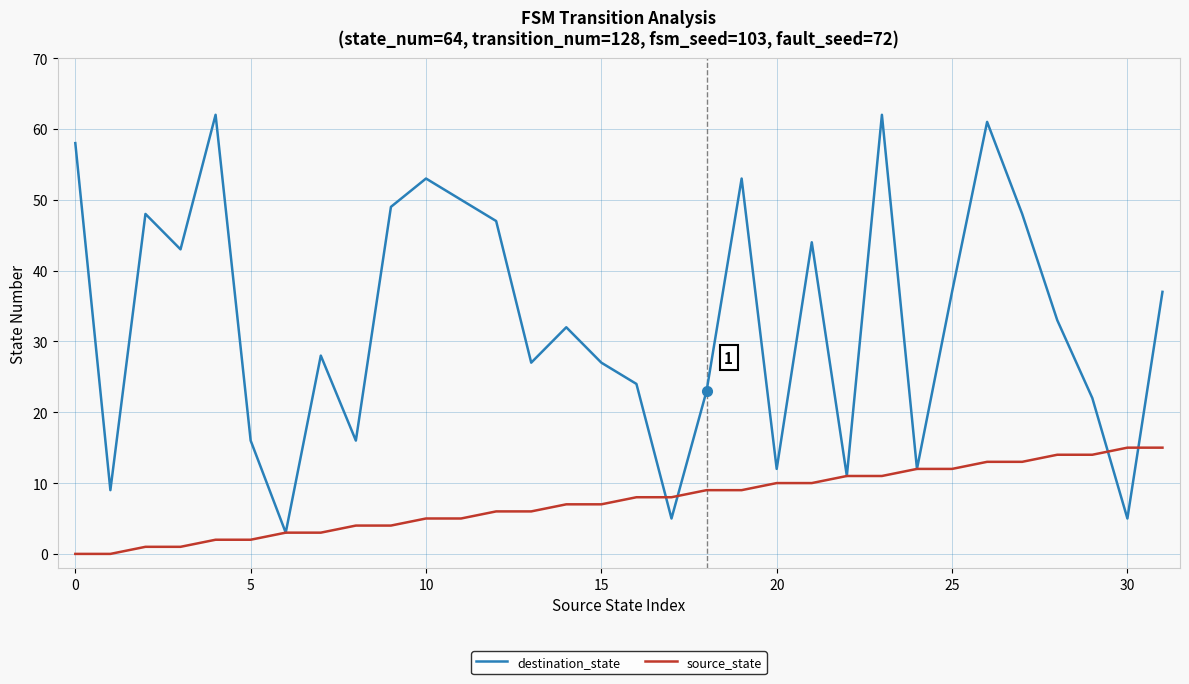

Which series has the largest total across all categories?

destination_state